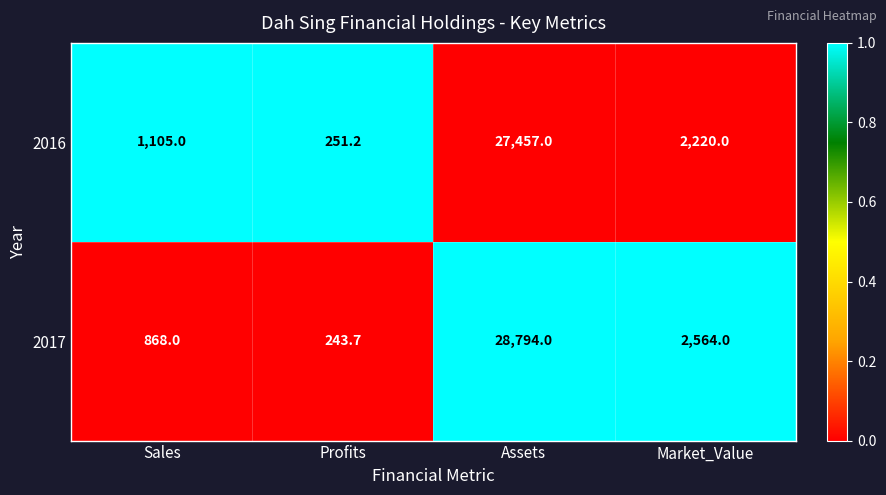

What is the total value across all series at Market_Value?

4784.0